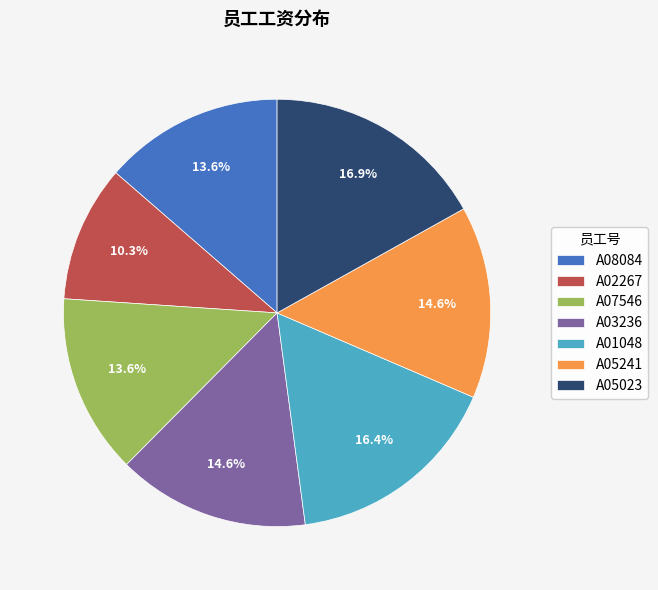

Does any single category account for the majority?

No